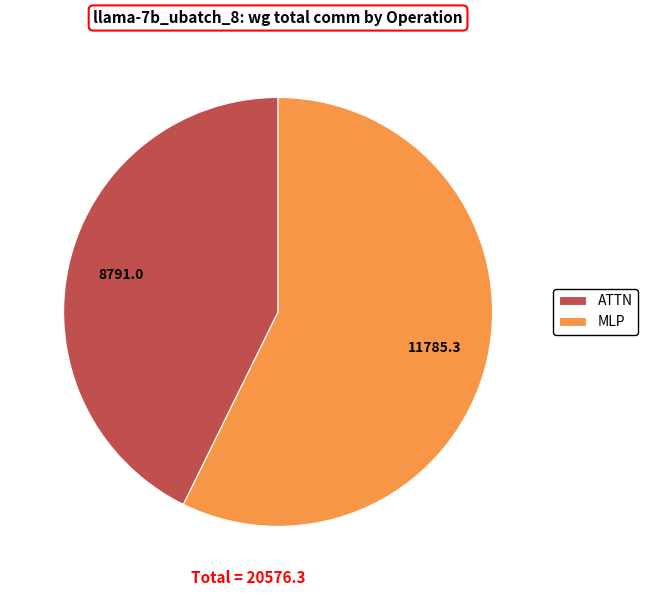

Rank the categories by value from highest to lowest.

MLP, ATTN